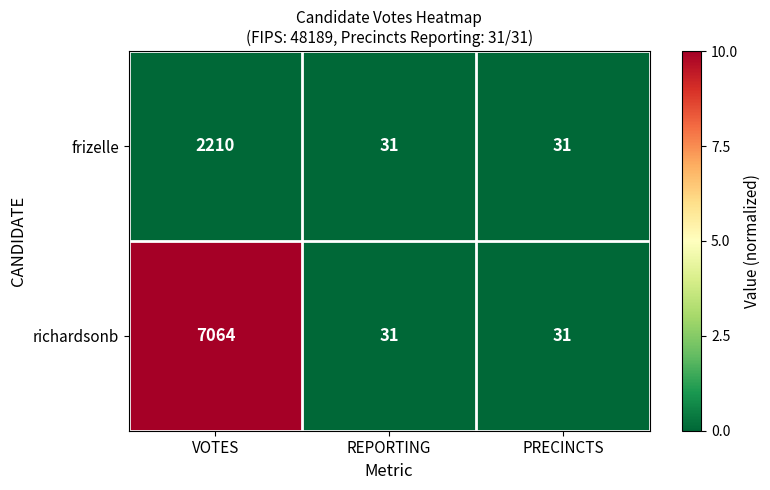

Is the value of richardsonb at VOTES greater than the value of frizelle at VOTES?

Yes